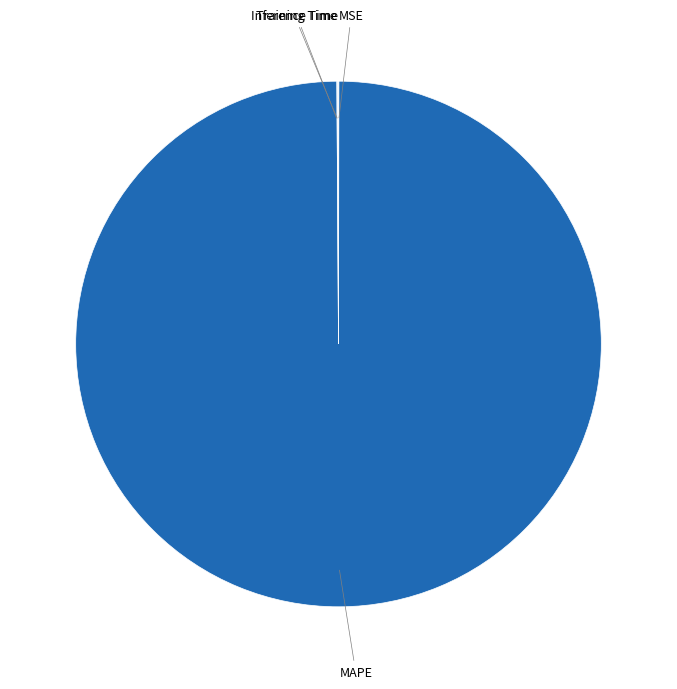

Does any single category account for the majority?

Yes